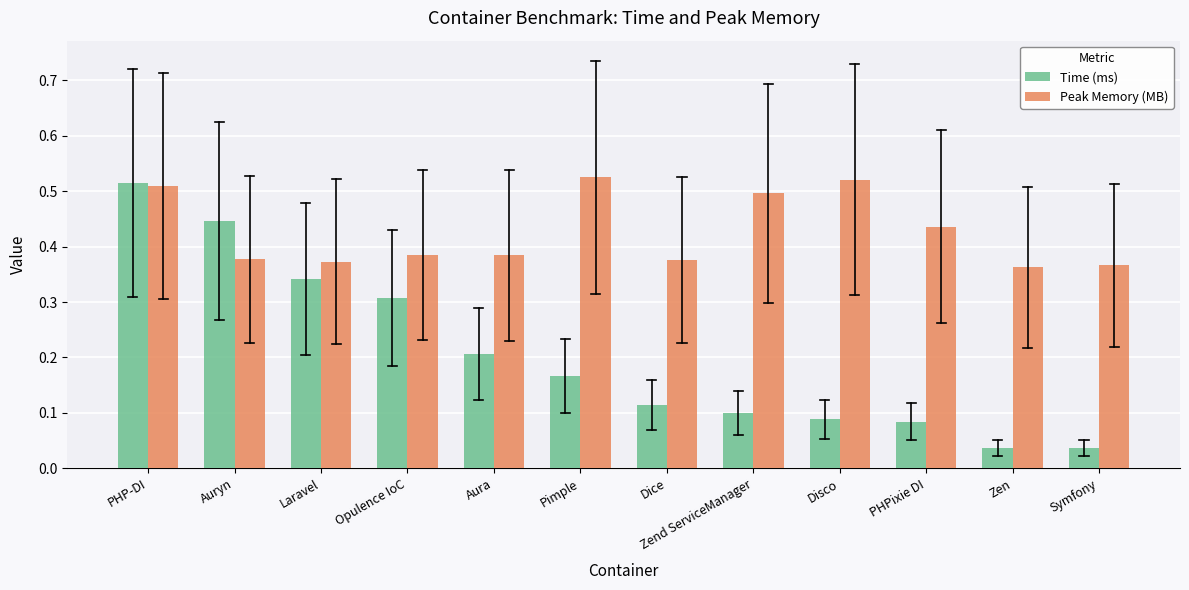

True or false: Time (ms) has a value of 0.0 at Disco.

False